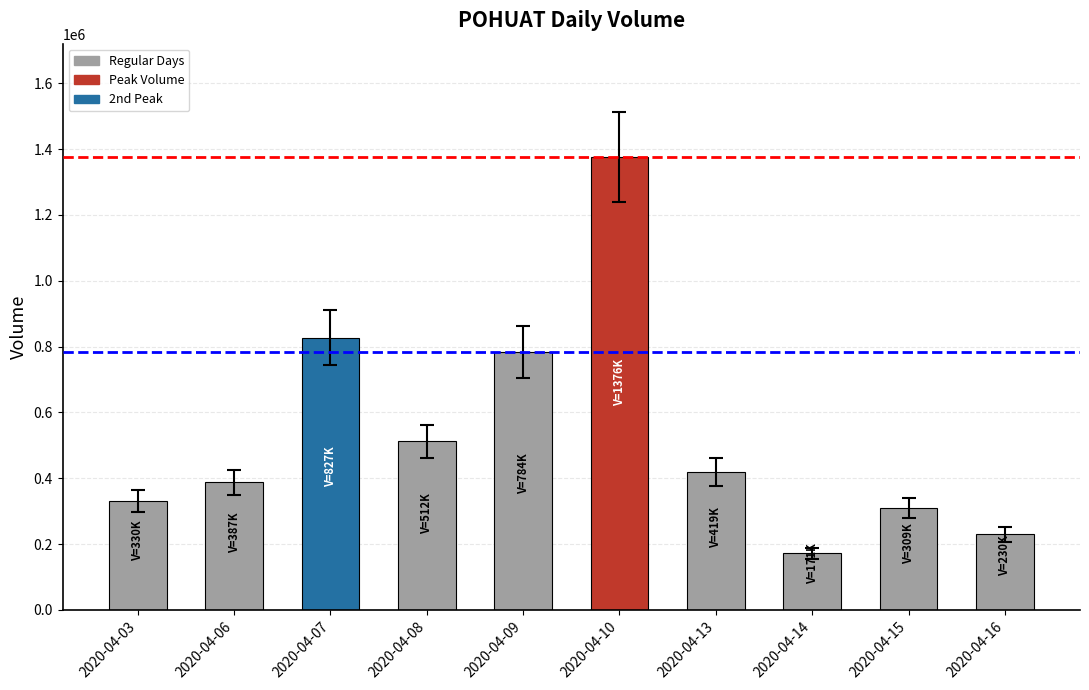

List the labels in order of value, smallest first.

2020-04-14, 2020-04-16, 2020-04-15, 2020-04-03, 2020-04-06, 2020-04-13, 2020-04-08, 2020-04-09, 2020-04-07, 2020-04-10